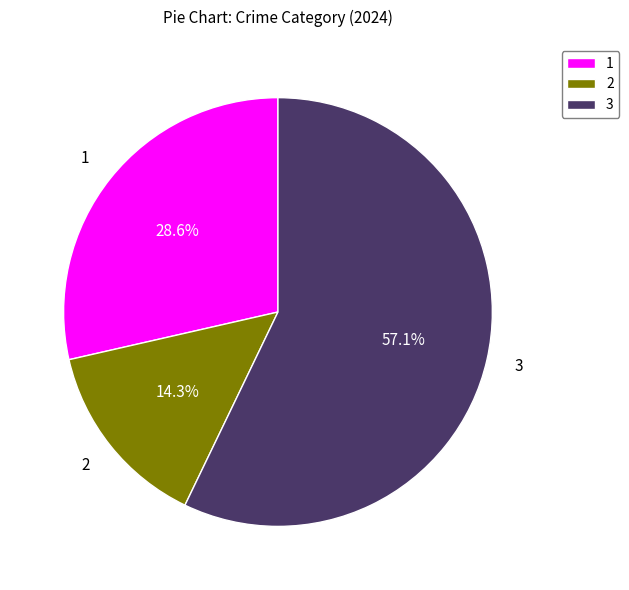

Combined, do 2 and 3 account for over 50%?

Yes